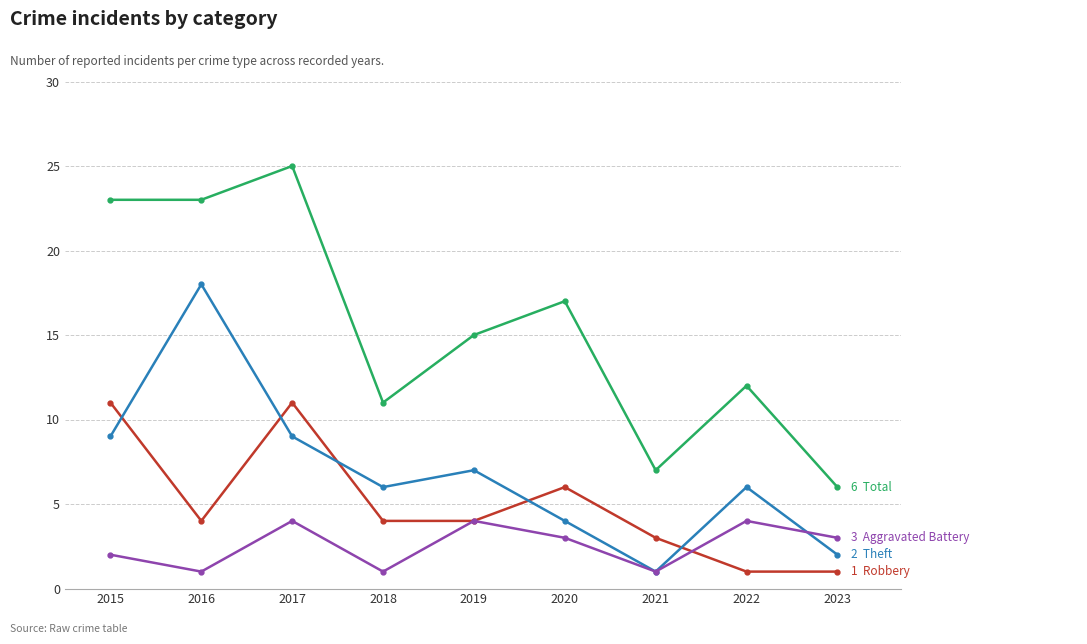

How many distinct data groups are displayed?

4